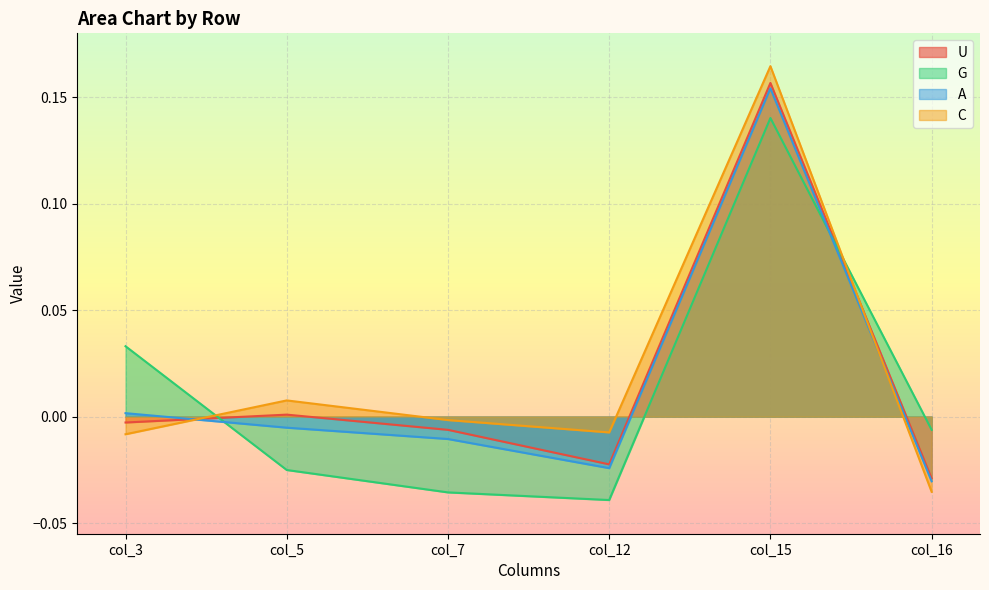

Is it true that U equals -0.0 at col_16?

True